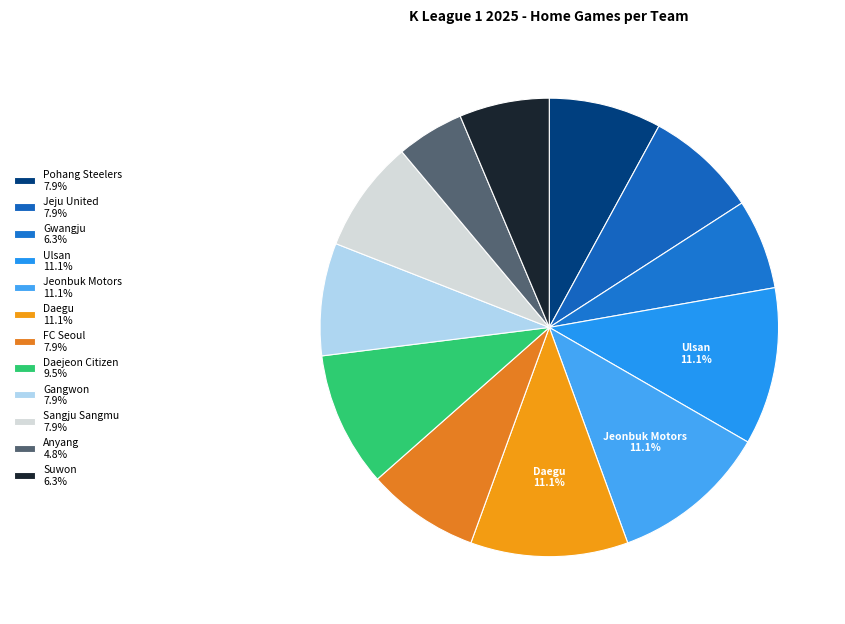

How many segments does this pie chart have?

12